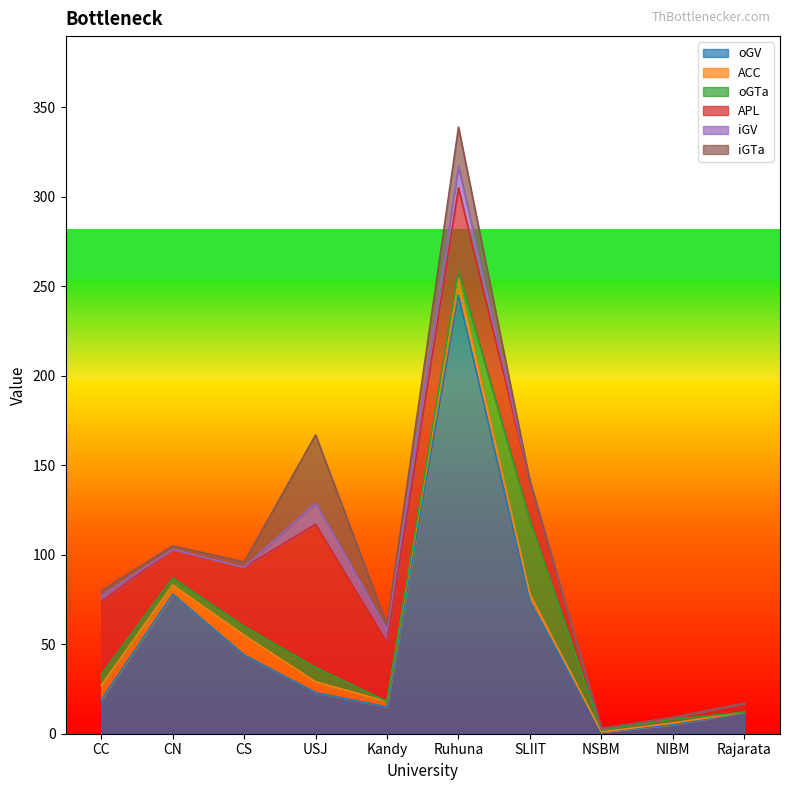

At which label does iGTa reach its peak?

USJ